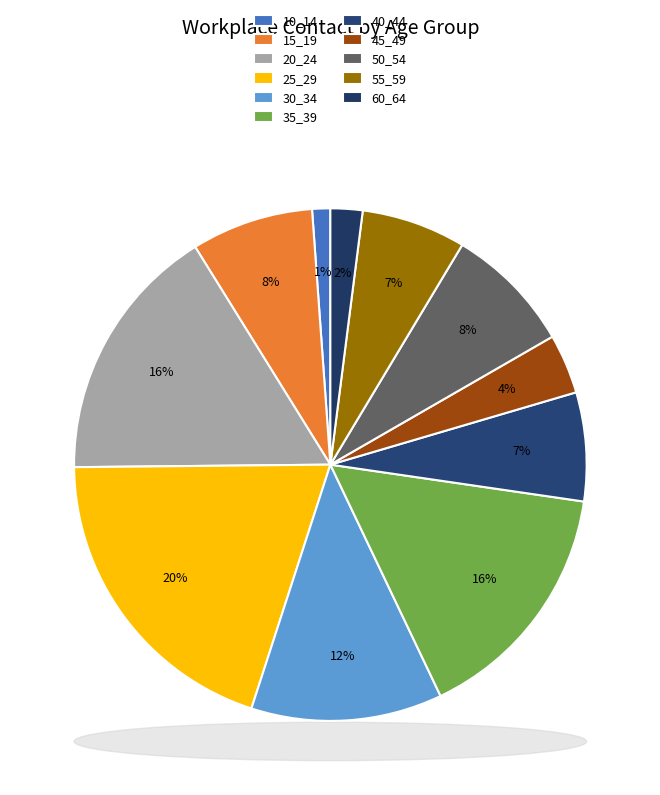

Does 15_19 represent more than half of the total?

No